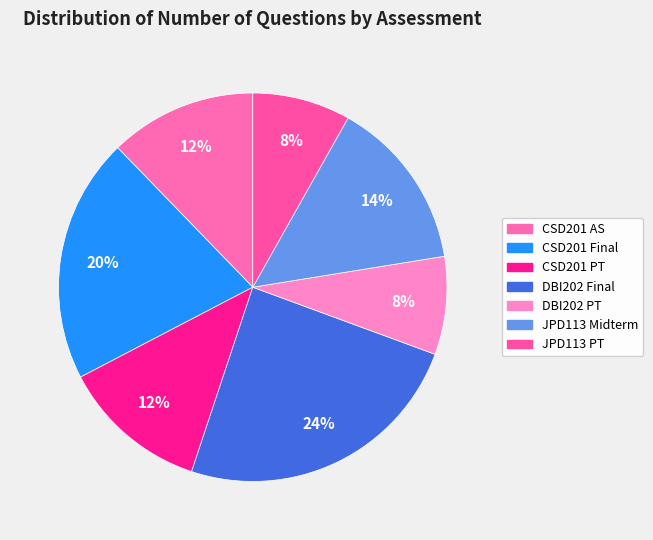

How many slices are in this pie chart?

7